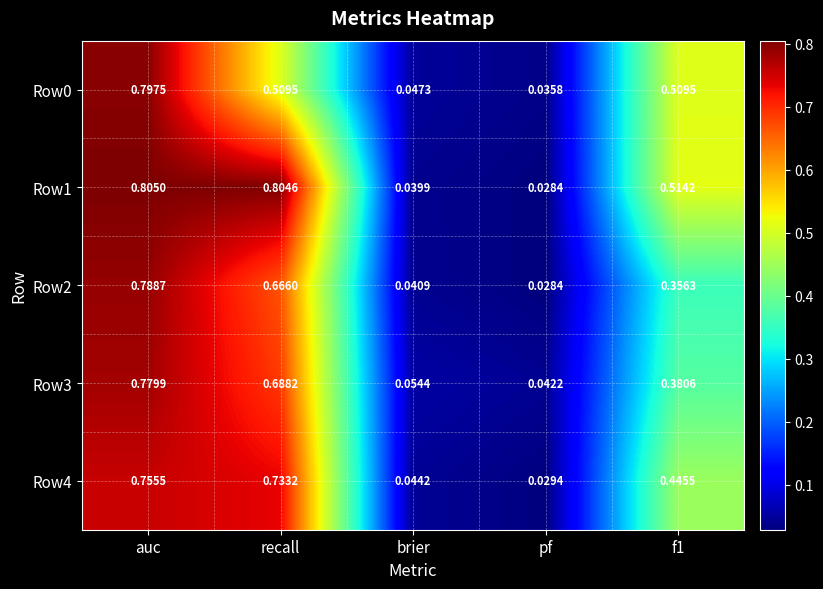

At which label does Row0 reach its peak?

auc